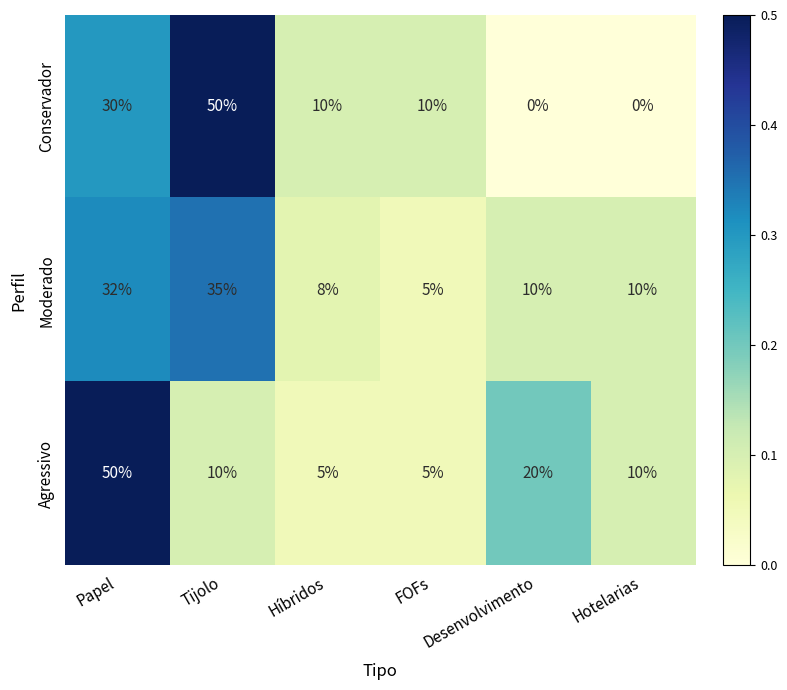

Which category has the highest value in the Agressivo series?

Papel